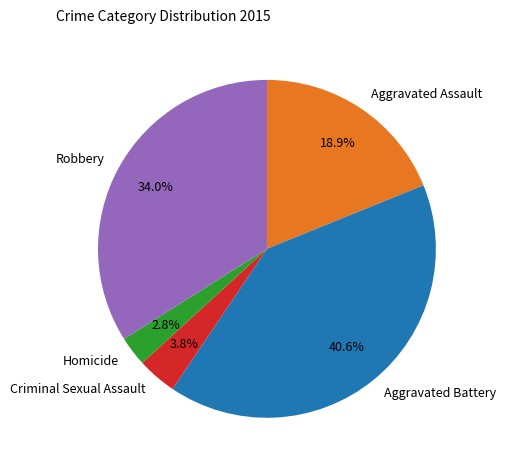

What is the smallest slice in the pie chart?

Homicide